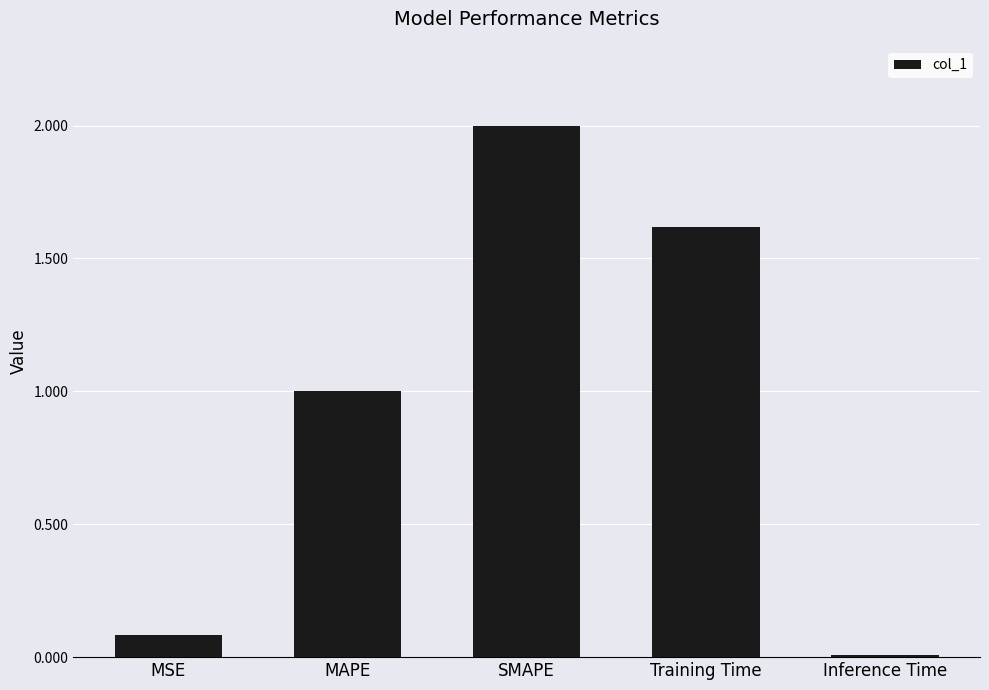

Which label corresponds to the largest value in the chart?

SMAPE